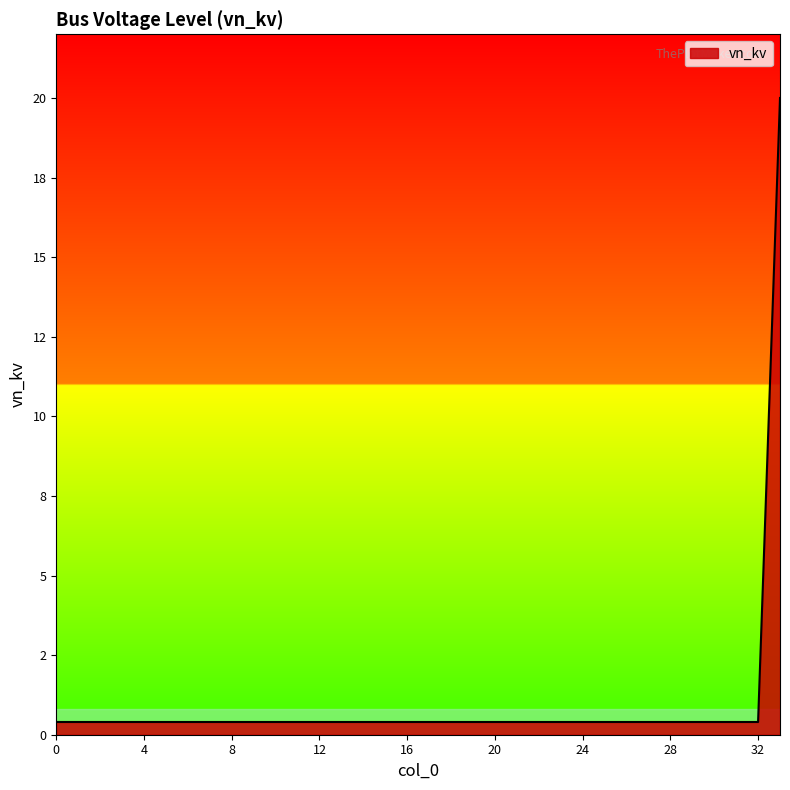

Reading left to right, list all the values displayed in this chart.

0=0.4	1=0.4	2=0.4	3=0.4	4=0.4	5=0.4	6=0.4	7=0.4	8=0.4	9=0.4	10=0.4	11=0.4	12=0.4	13=0.4	14=0.4	15=0.4	16=0.4	17=0.4	18=0.4	19=0.4	20=0.4	21=0.4	22=0.4	23=0.4	24=0.4	25=0.4	26=0.4	27=0.4	28=0.4	29=0.4	30=0.4	31=0.4	32=0.4	33=20.0